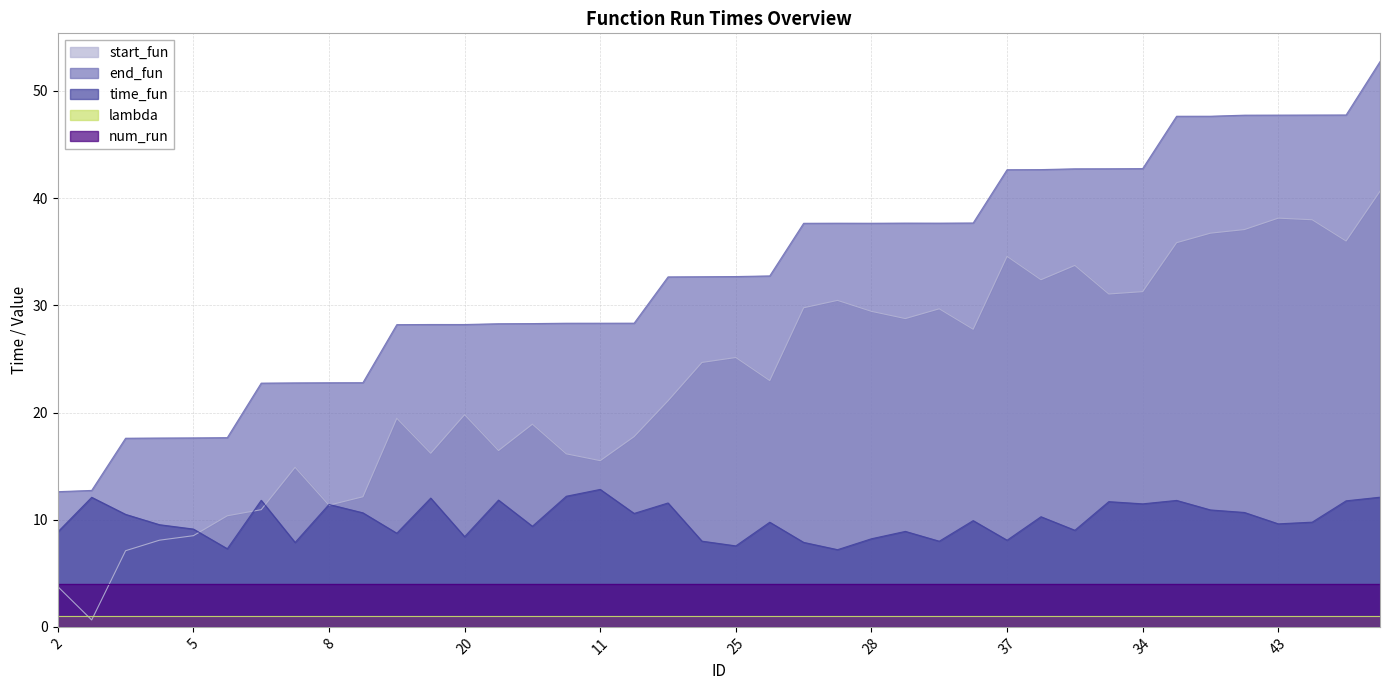

How many values in the end_fun series exceed 32?

22